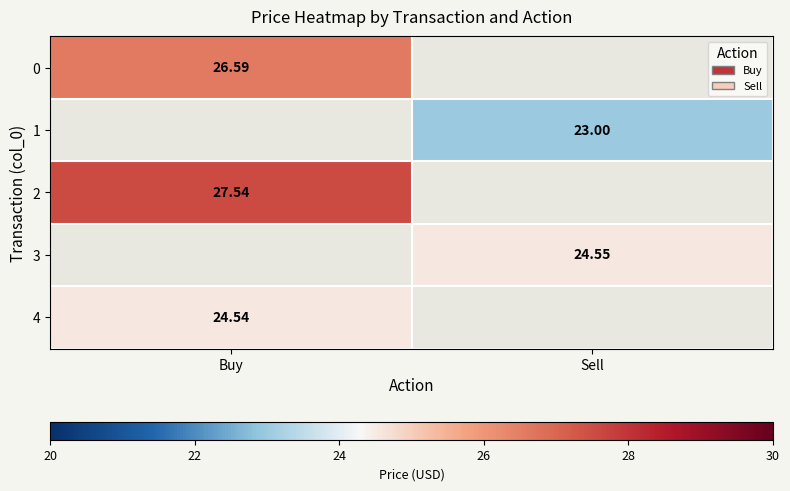

Is the value of 3 at Sell greater than the value of 2 at Buy?

No